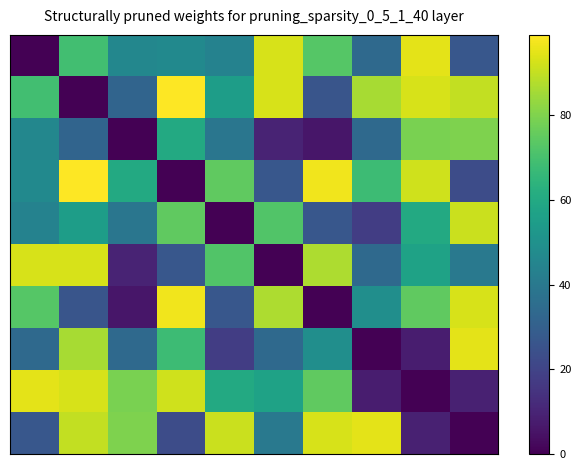

At which category is the sum across all series the highest?

1